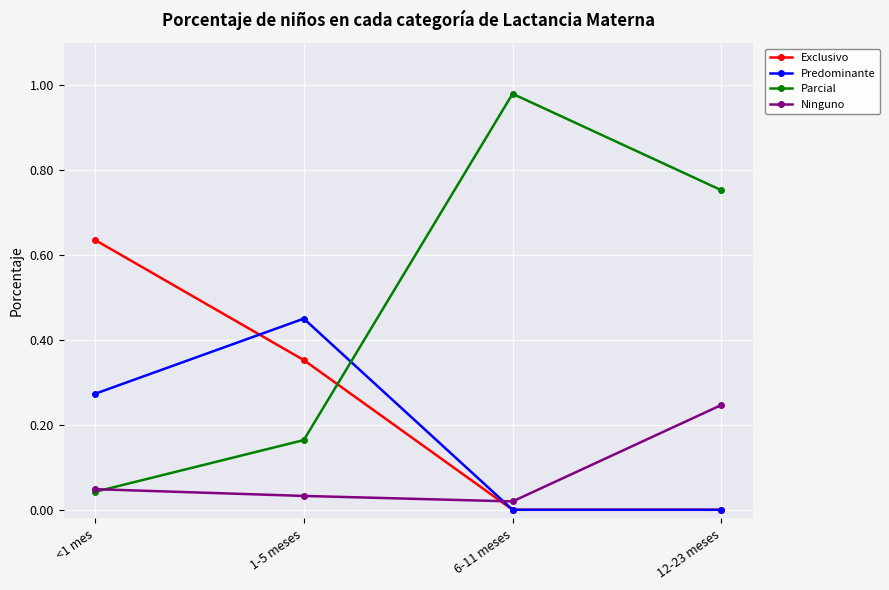

List the series in order of their peak value, highest first.

Parcial, Exclusivo, Predominante, Ninguno